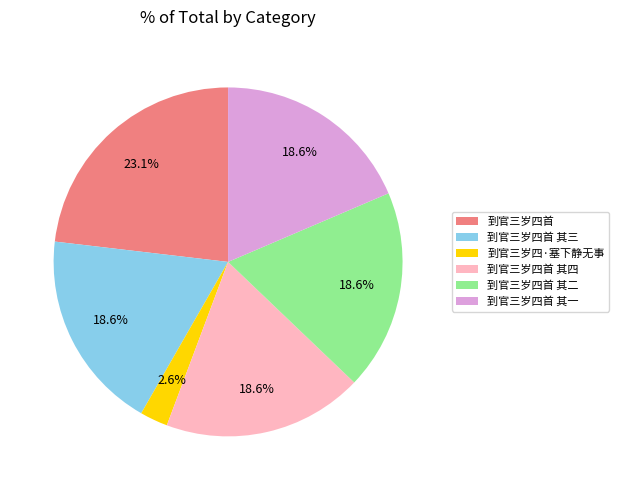

What is the largest slice in the pie chart?

到官三岁四首